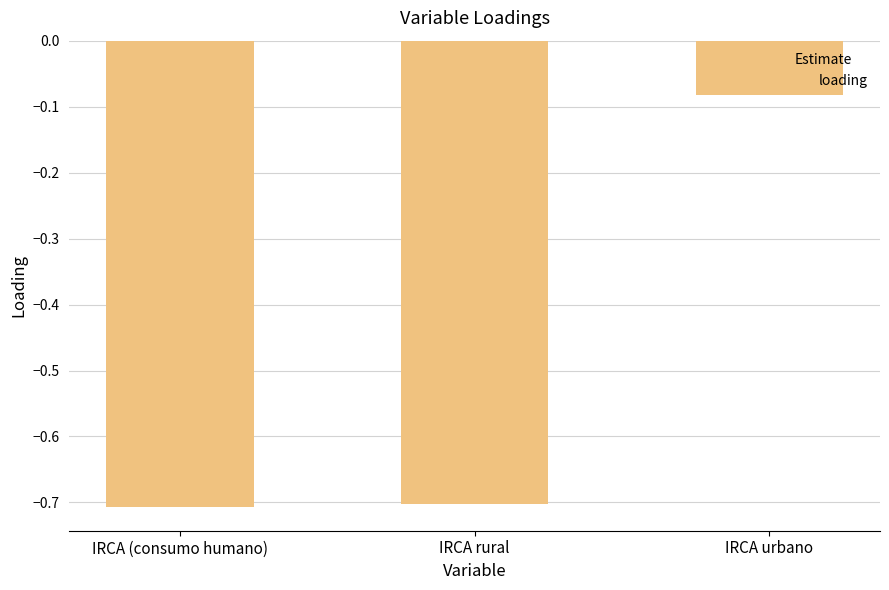

True or false: the data shows -1.1 at IRCA (consumo humano).

False